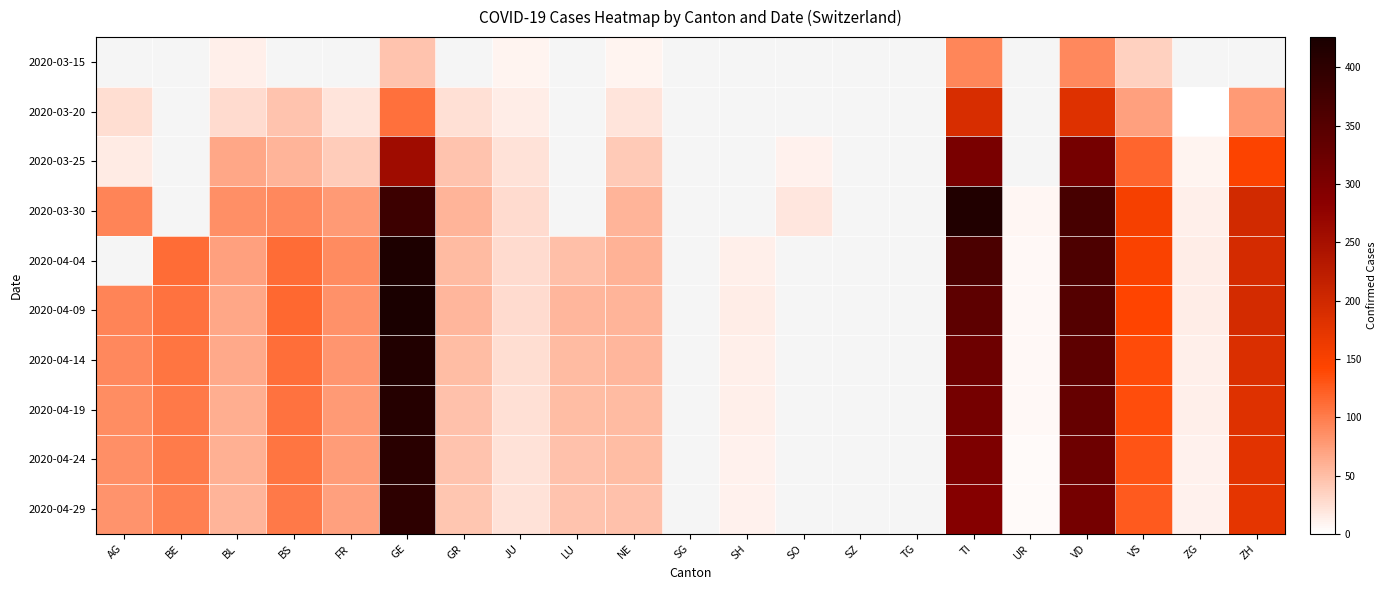

What value does the 2020-03-30 series have at AG?

94.0